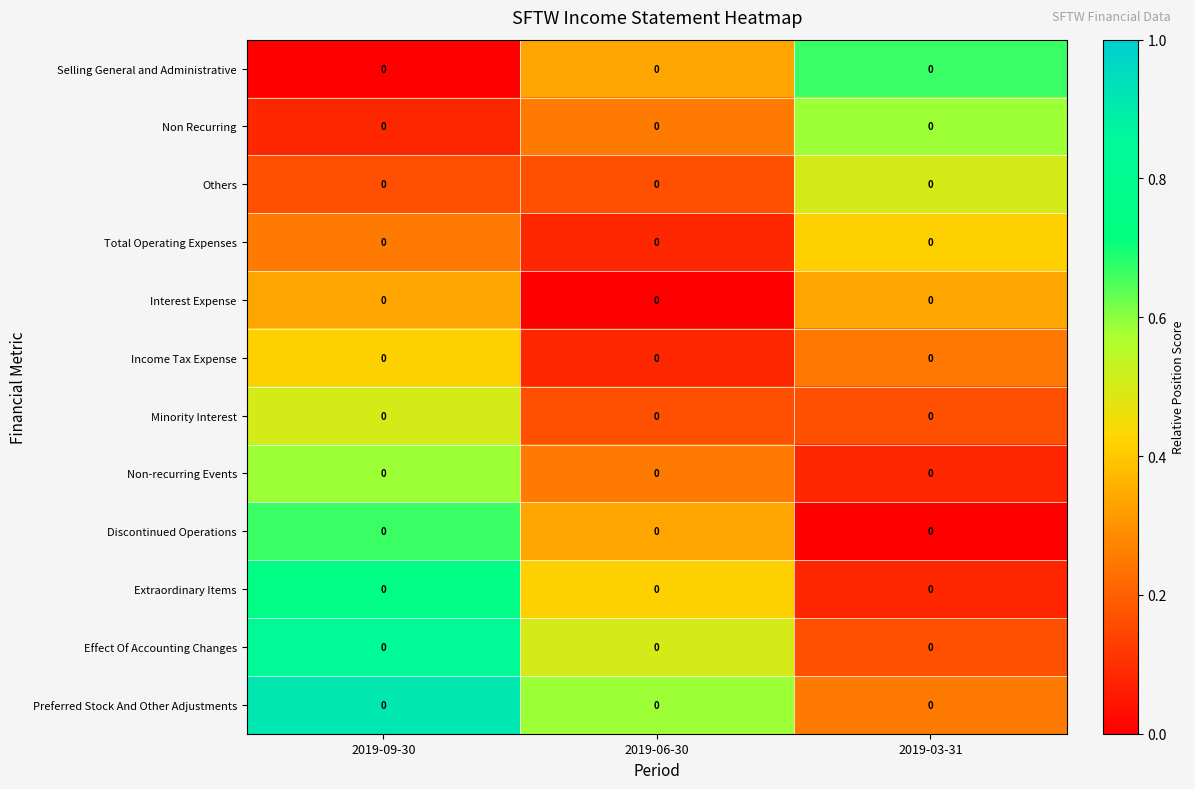

What is the total value across all series at 2019-03-31?

3.5